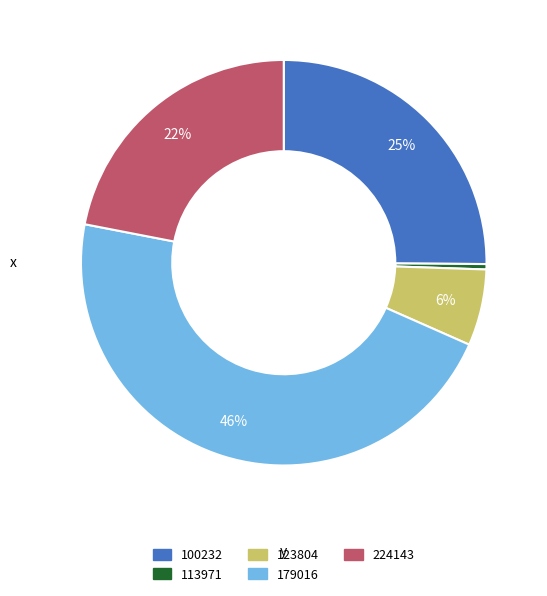

Is there a majority slice in this chart?

No